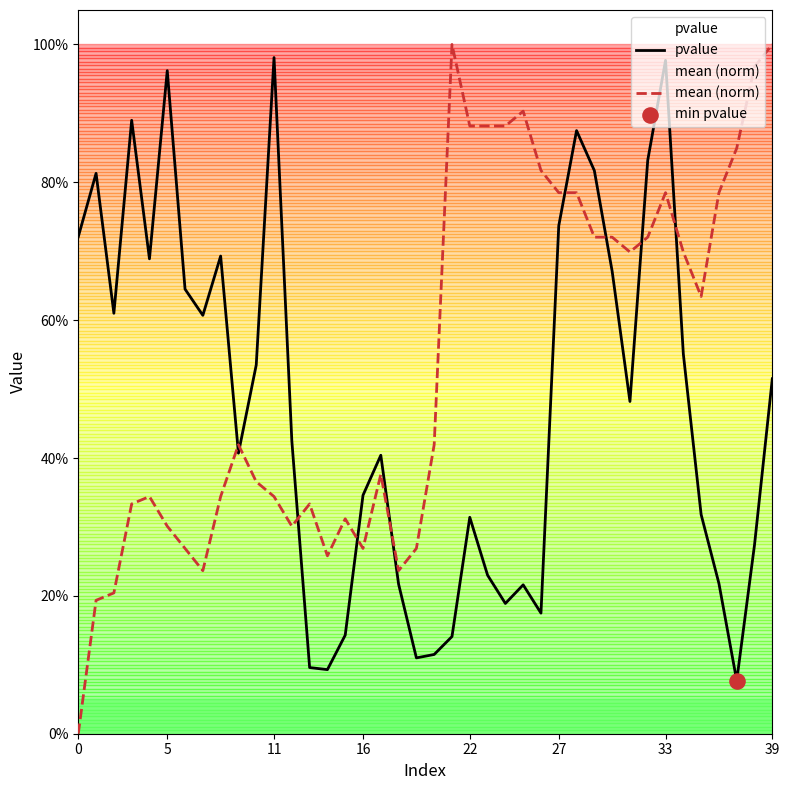

What are all the series names shown in the legend?

pvalue, mean (norm)